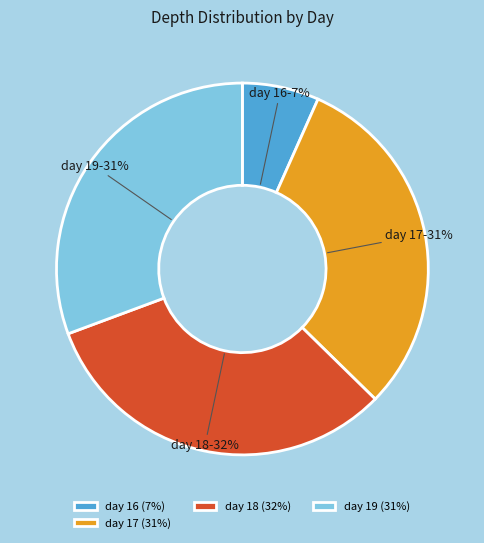

Which has a higher value, day 16 or day 19?

day 19